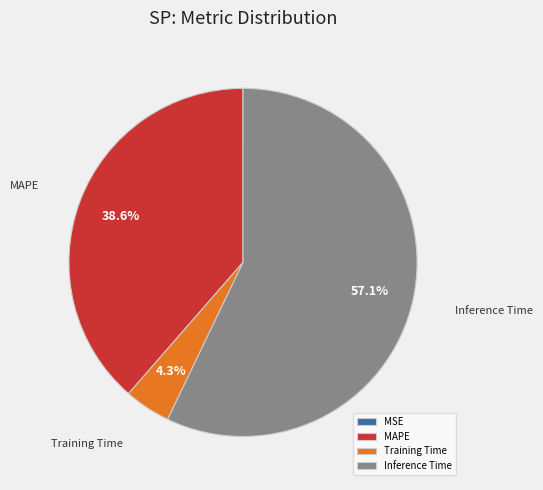

Which category accounts for the majority?

Inference Time